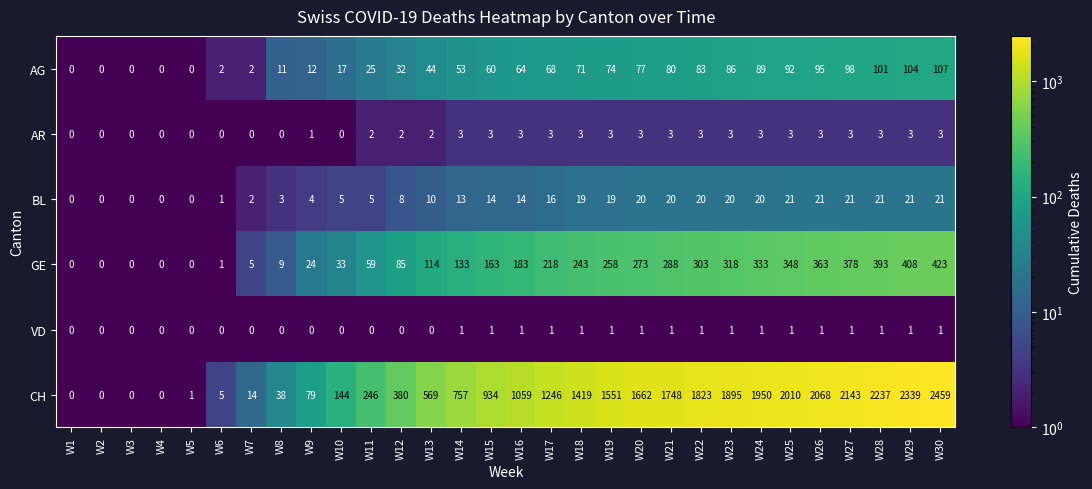

Which series has the largest total across all categories?

CH